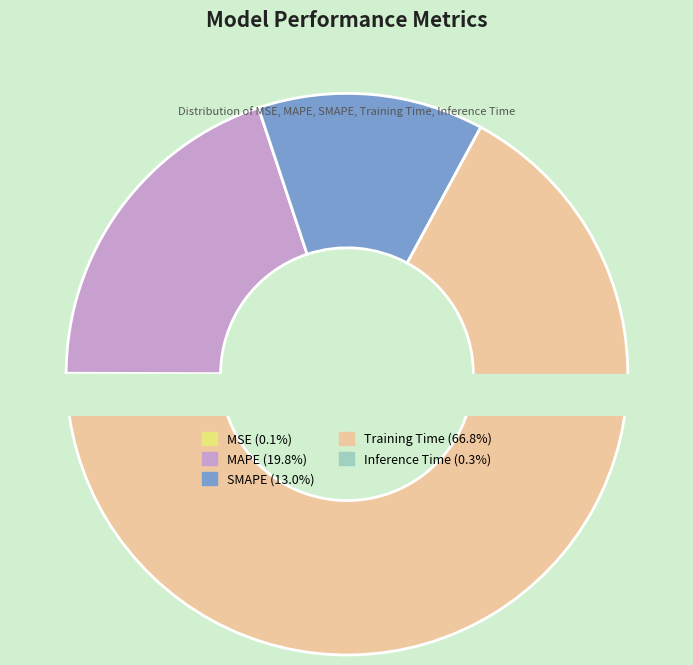

Count the number of slices in the pie.

5